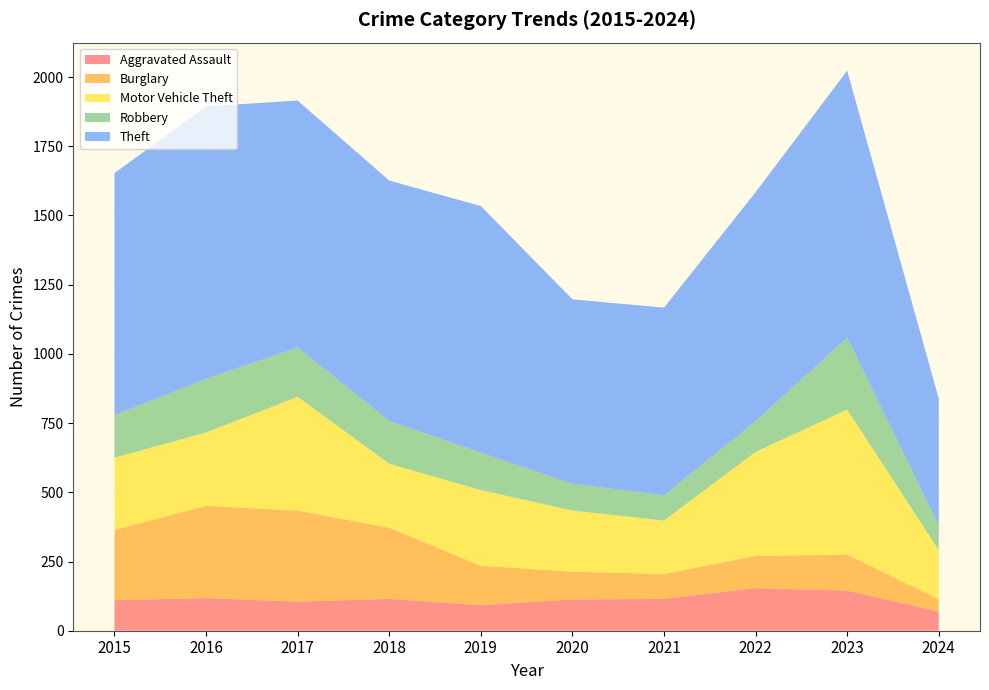

Reading left to right, extract all data points from this chart.

Aggravated Assault: 2015=110	2016=118	2017=105	2018=115	2019=92	2020=113	2021=115	2022=154	2023=145	2024=69
Burglary: 2015=254	2016=333	2017=329	2018=257	2019=143	2020=100	2021=90	2022=116	2023=130	2024=45
Motor Vehicle Theft: 2015=261	2016=265	2017=411	2018=231	2019=273	2020=221	2021=193	2022=376	2023=524	2024=177
Robbery: 2015=154	2016=194	2017=178	2018=155	2019=135	2020=97	2021=91	2022=111	2023=260	2024=90
Theft: 2015=874	2016=984	2017=892	2018=868	2019=891	2020=666	2021=678	2022=827	2023=964	2024=457